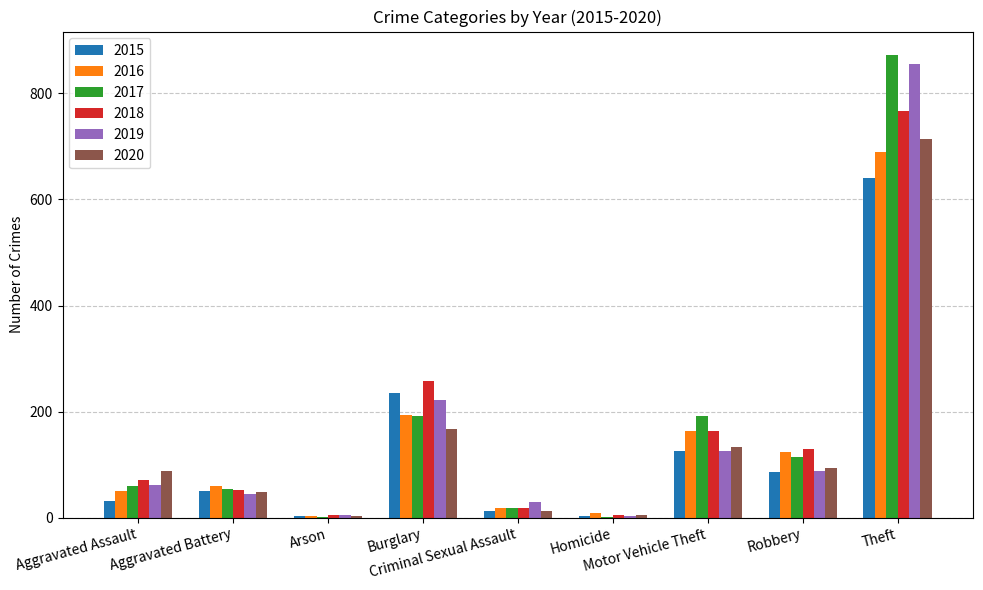

How many distinct data groups are displayed?

6